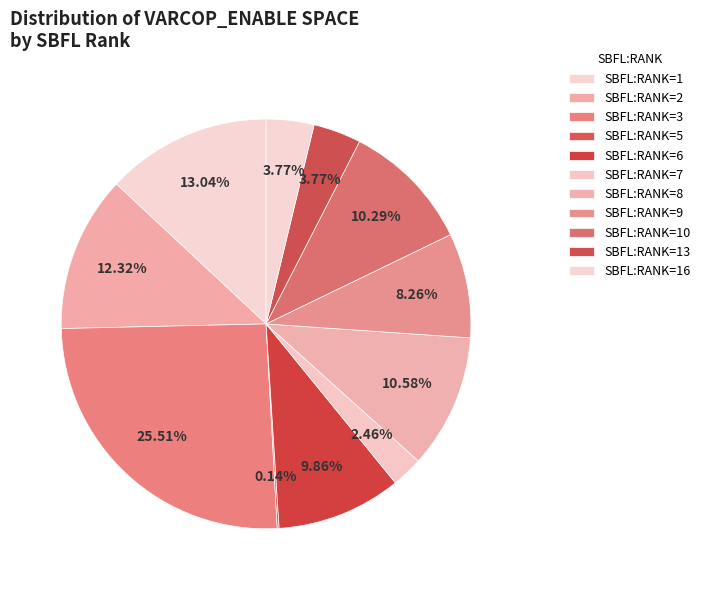

Does any single category account for the majority?

No